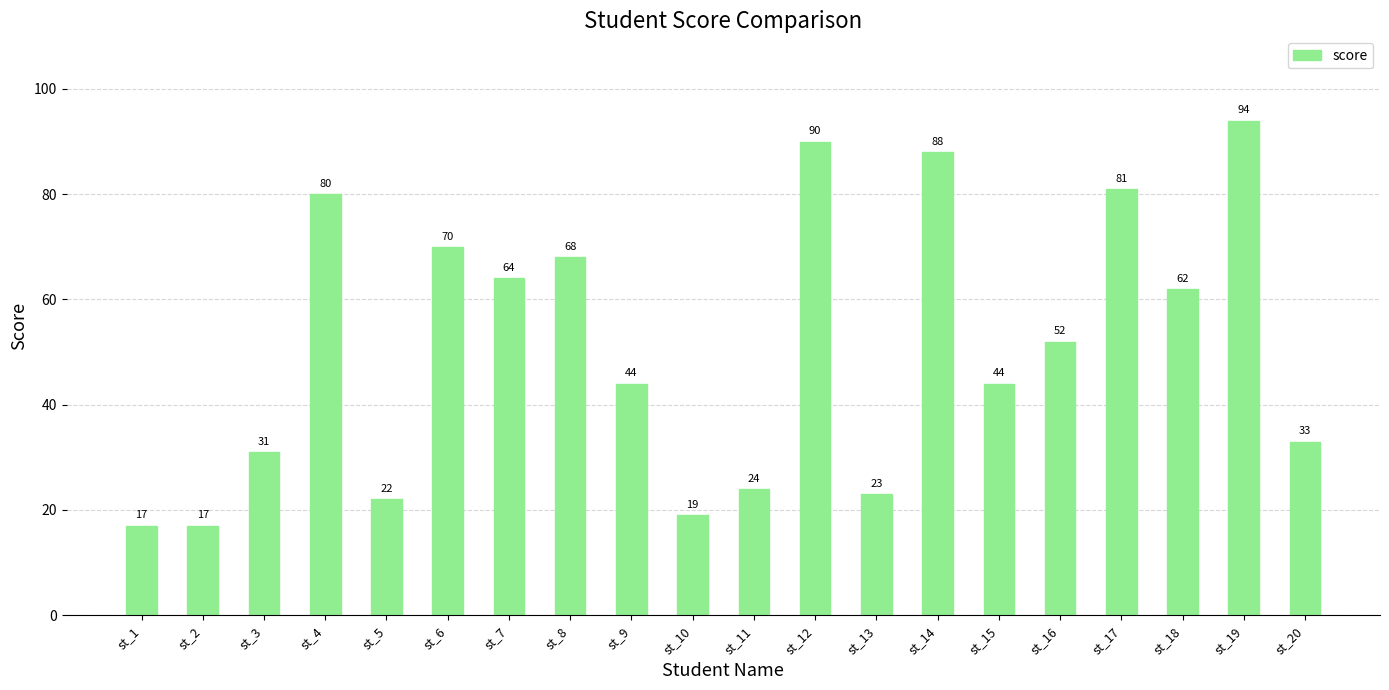

The value at st_5 is 11. True or false?

False